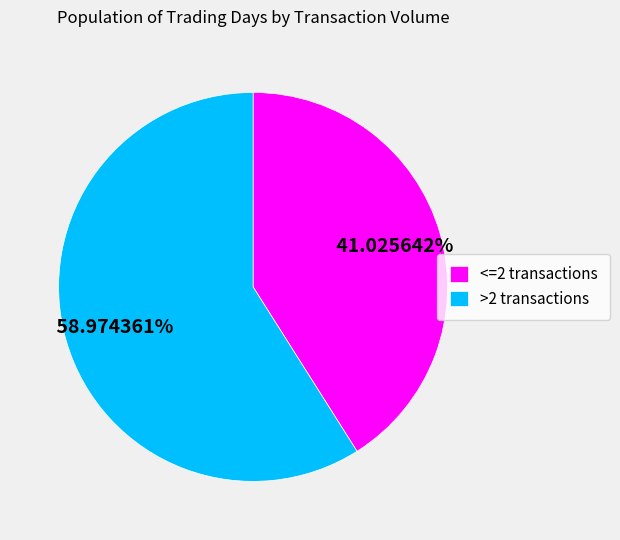

To the nearest percent, what is the average slice percentage?

50%